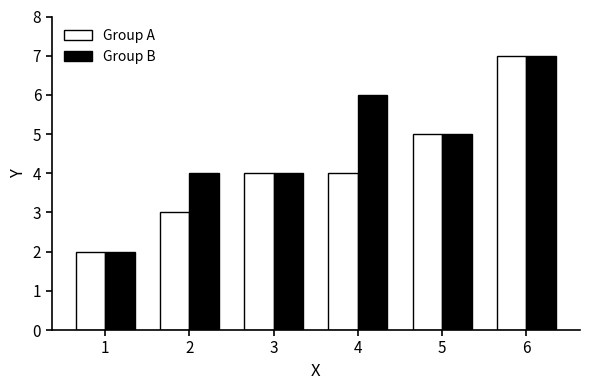

The value of Group A at 2 is 3. True or false?

True